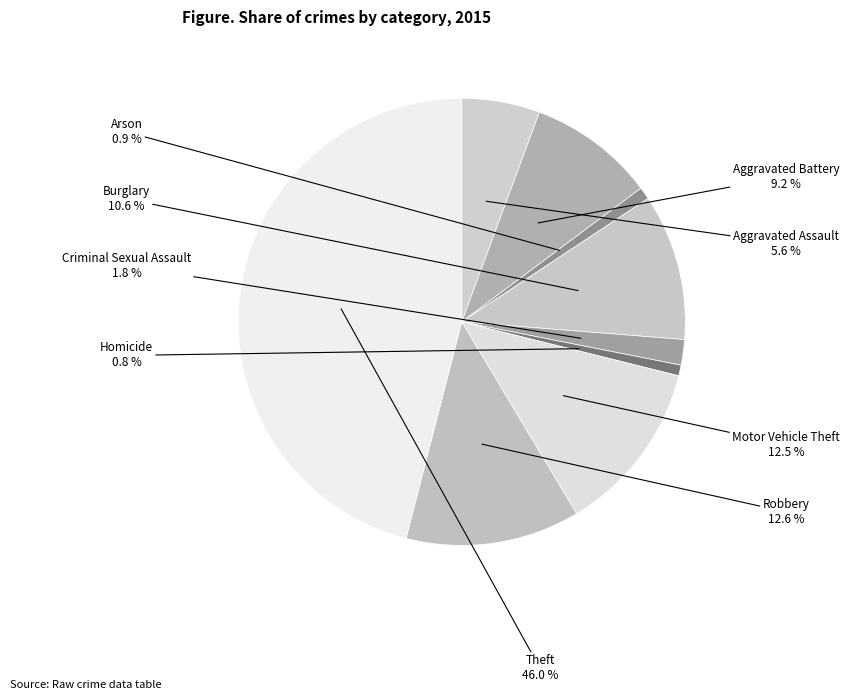

Rank the categories by value from highest to lowest.

Theft, Robbery, Motor Vehicle Theft, Burglary, Aggravated Battery, Aggravated Assault, Criminal Sexual Assault, Arson, Homicide